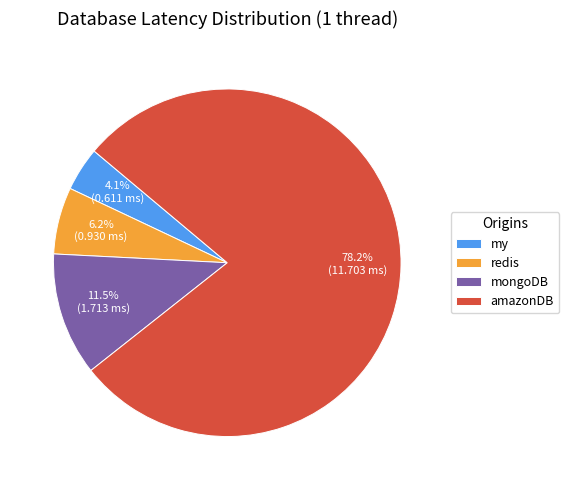

Is there any slice that represents more than half of the pie?

Yes